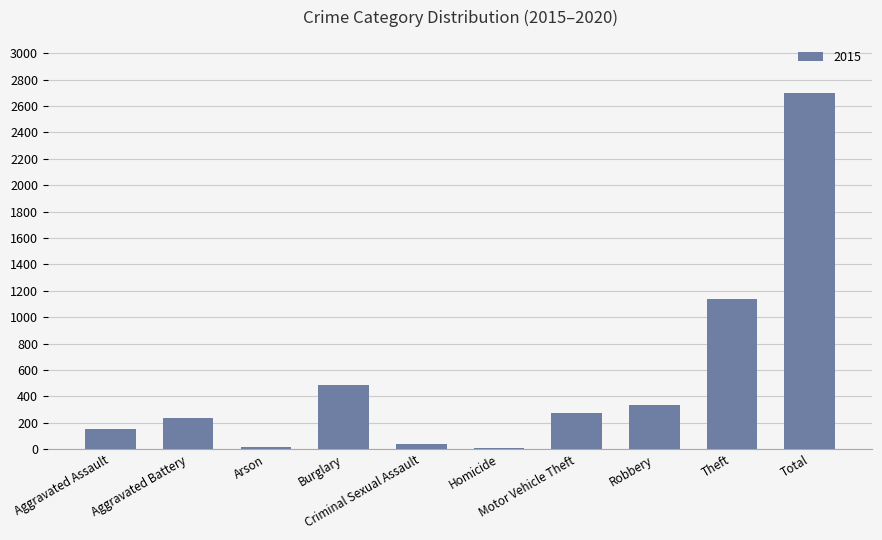

What is the difference between the second highest and second lowest values?

1116